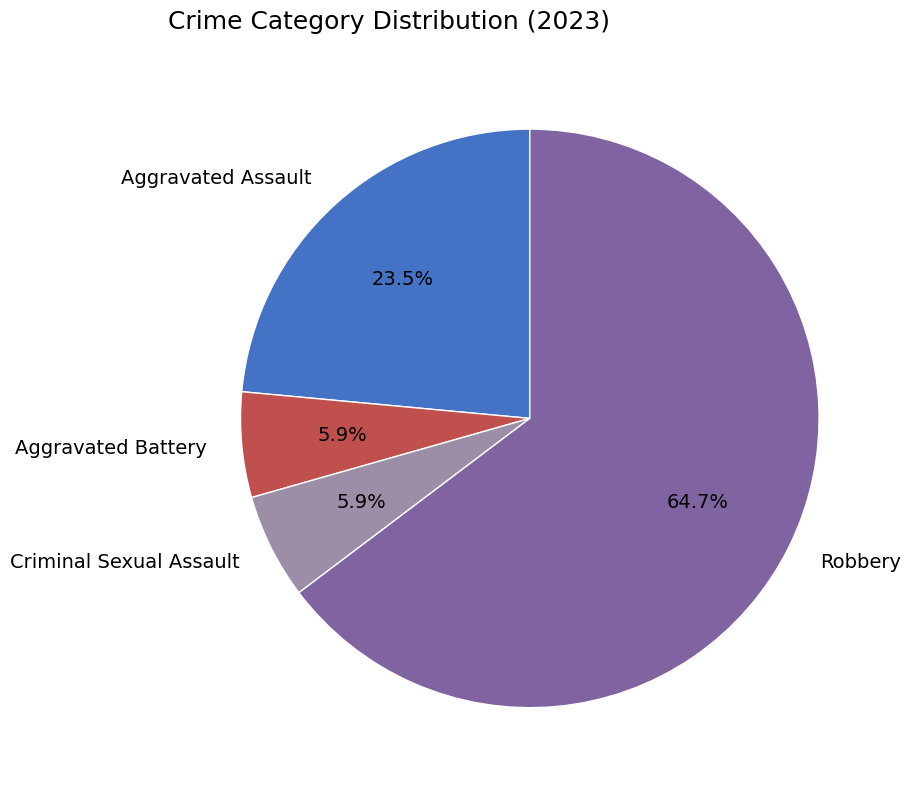

What is the largest slice in the pie chart?

Robbery